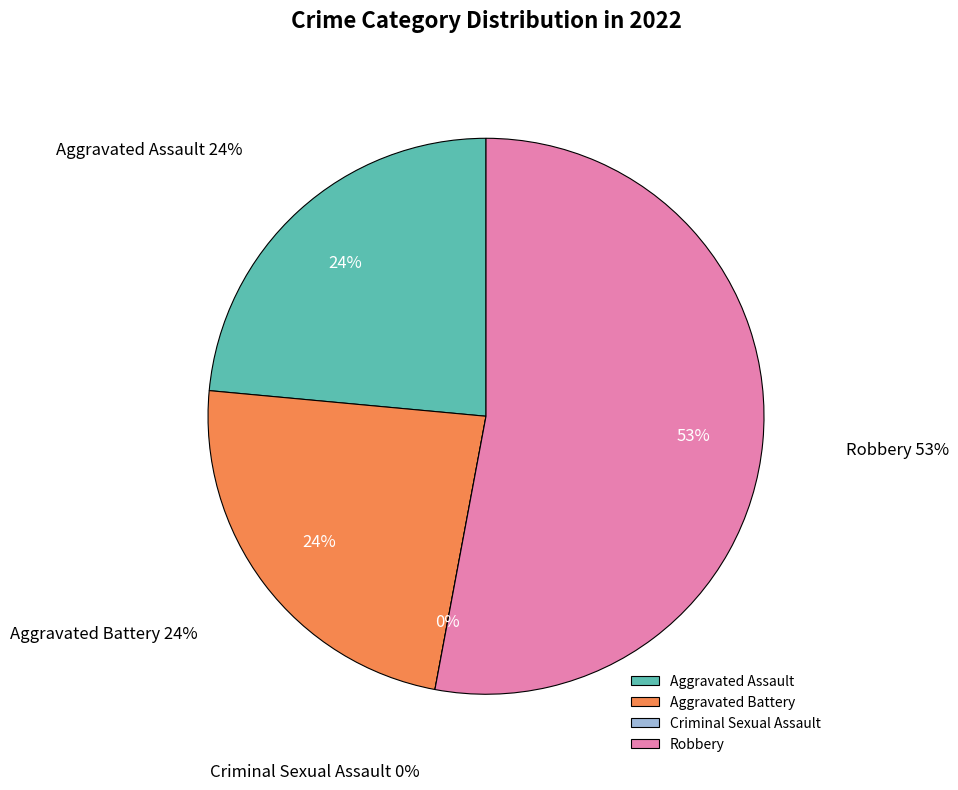

Is there any slice that represents more than half of the pie?

Yes